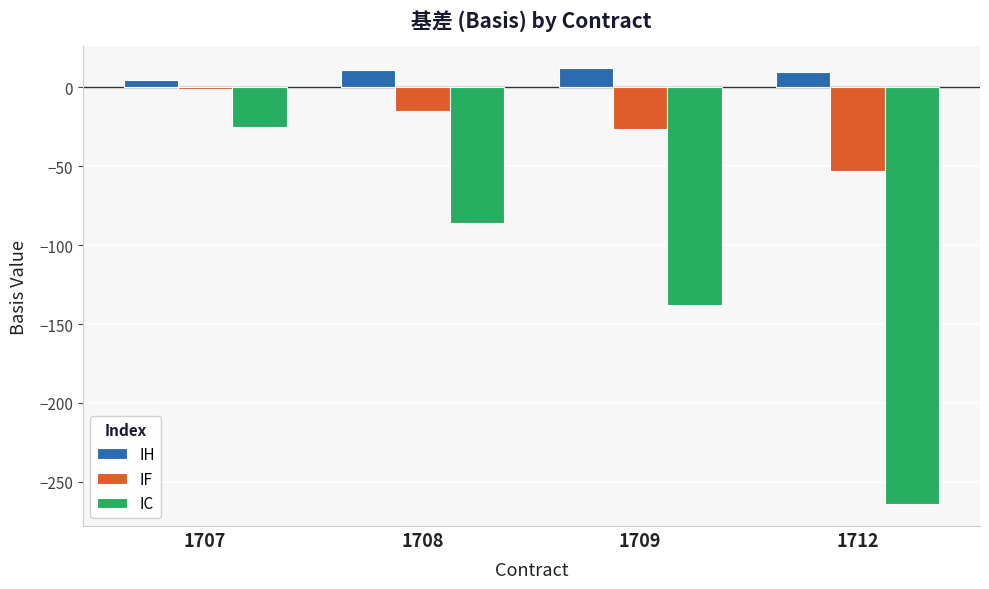

What is the sum of all IF values?

-94.5